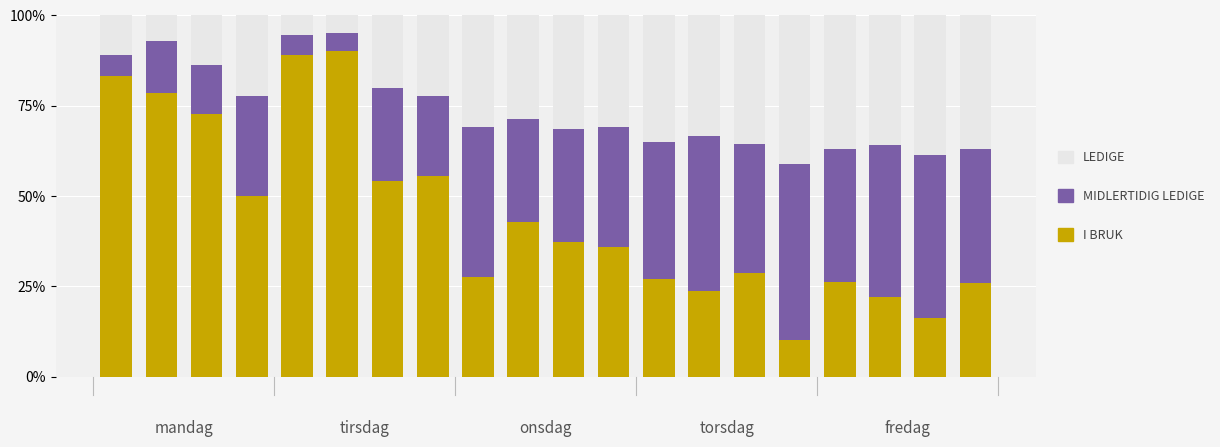

Rank the series by their average value, from highest to lowest.

I BRUK, MIDLERTIDIG LEDIGE, LEDIGE